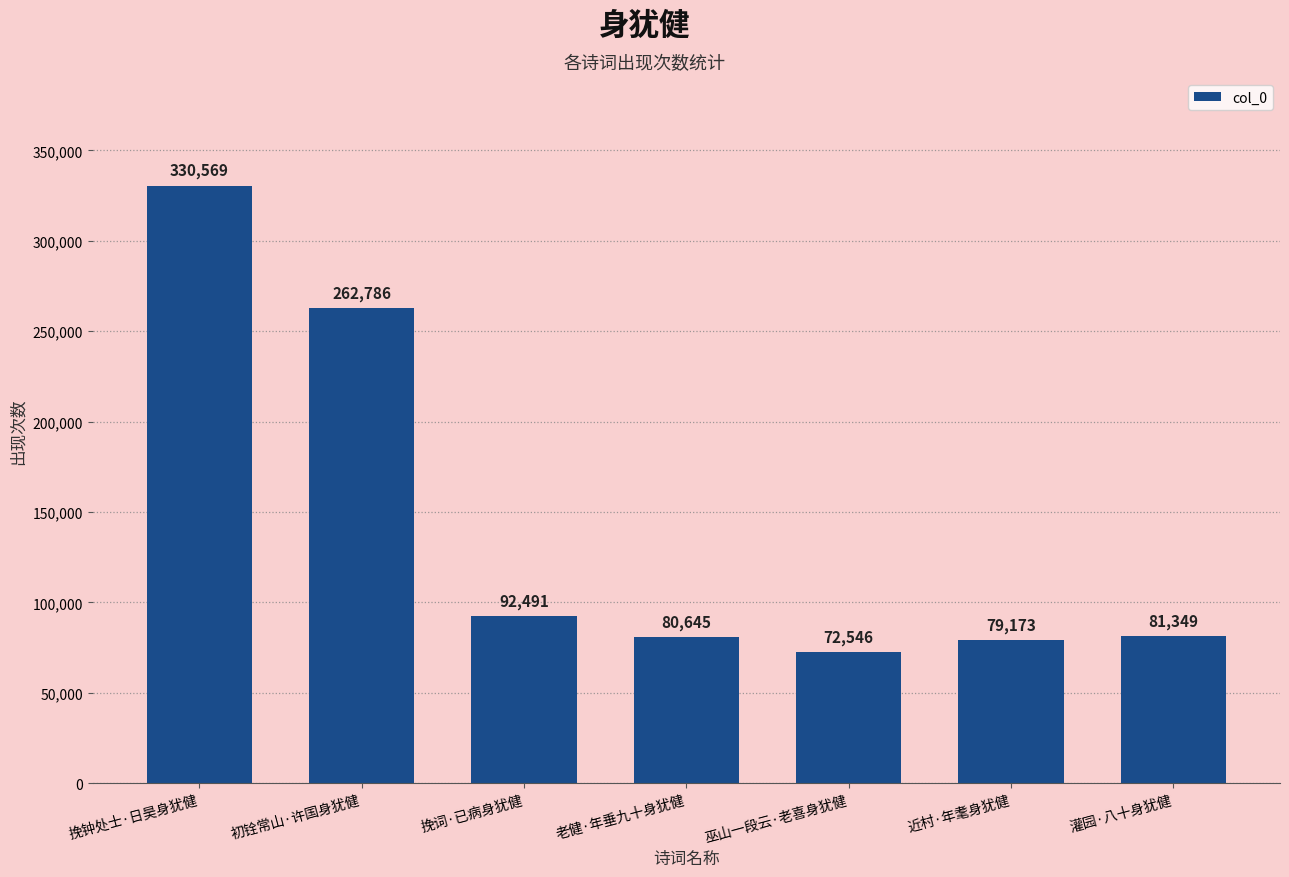

How many bars are there in total?

7